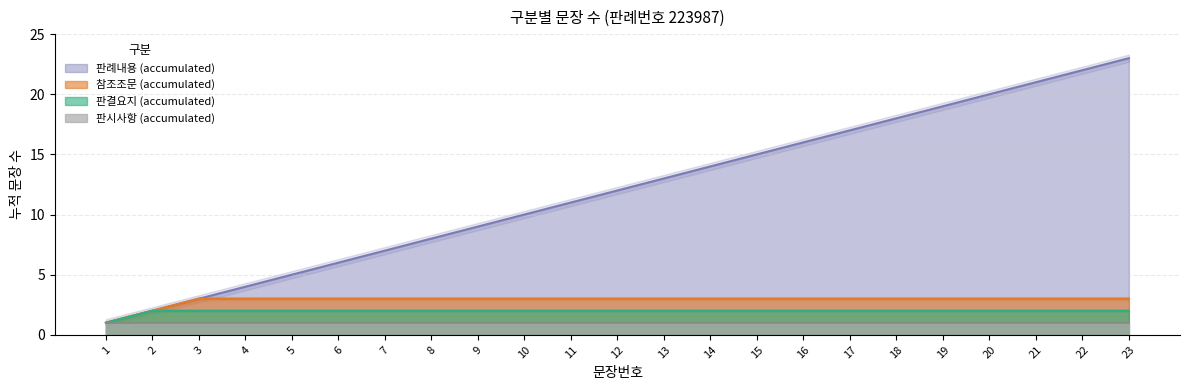

Is it true that 참조조문 (accumulated) equals 3 at 10?

True